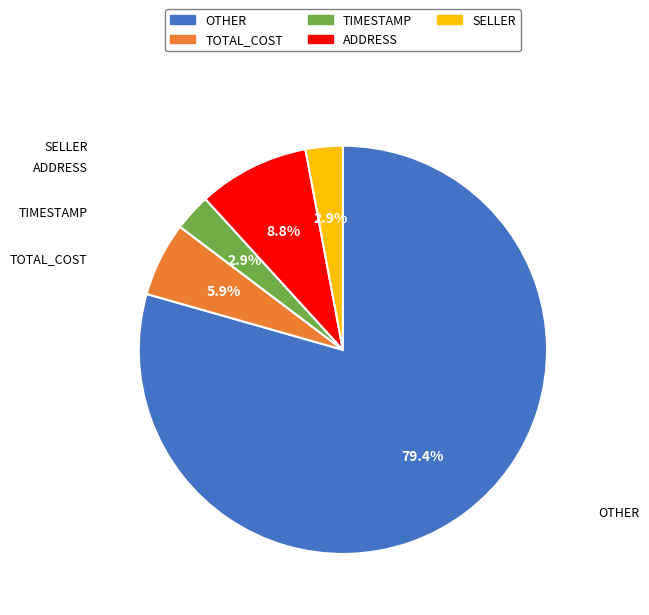

What is the largest slice in the pie chart?

OTHER